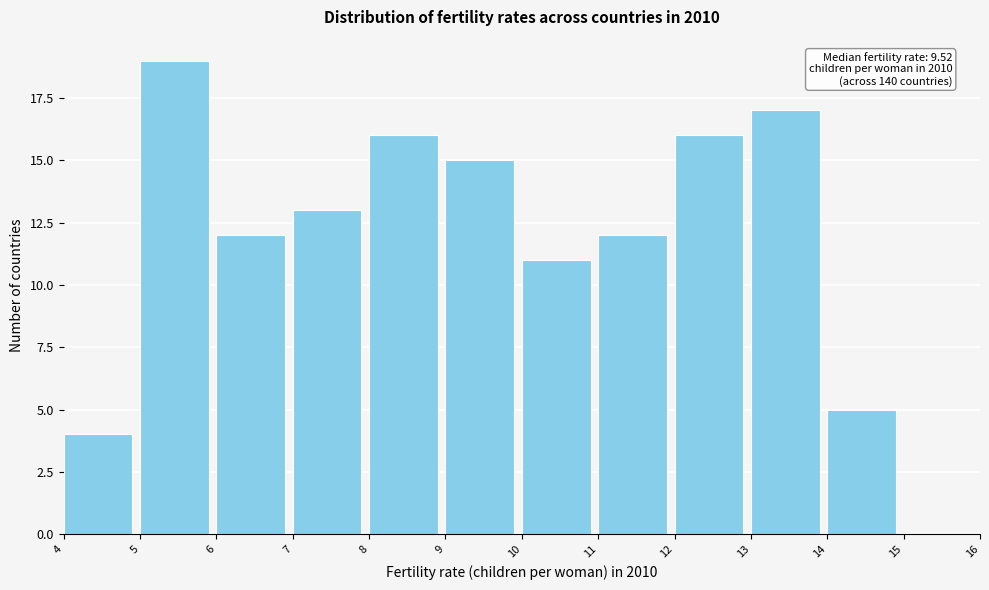

Over which range of the x-axis is the bar tallest?

5 to 6